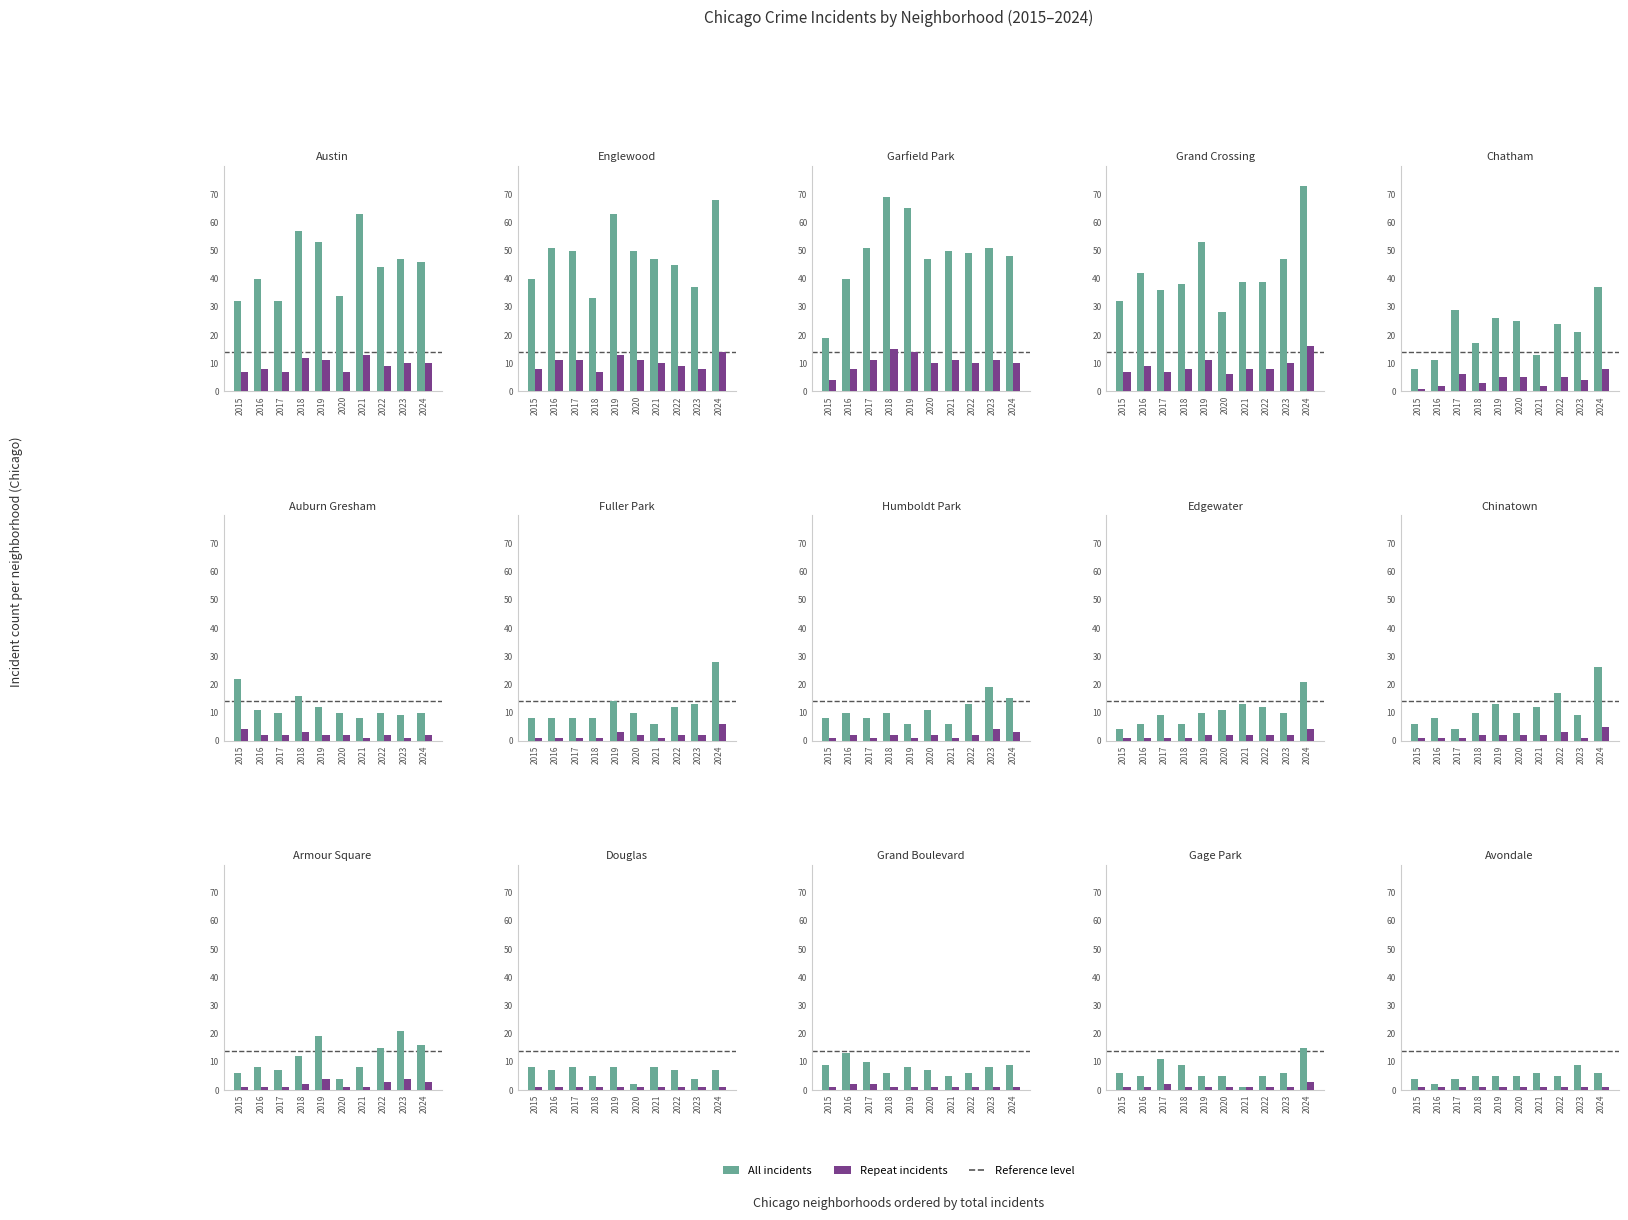

Is the value of Repeat incidents at 2015 greater than the value of All incidents at 2022?

No